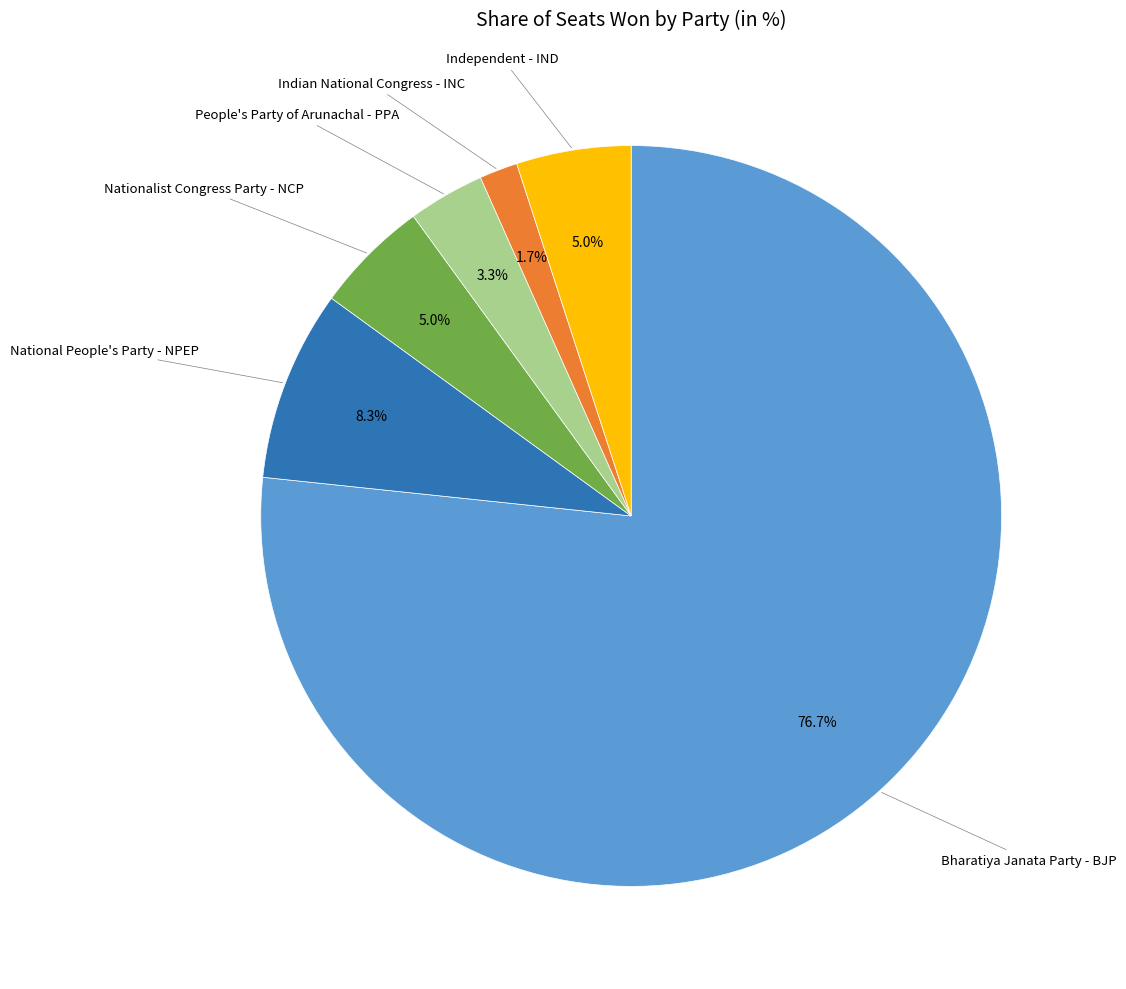

Is there a majority slice in this chart?

Yes